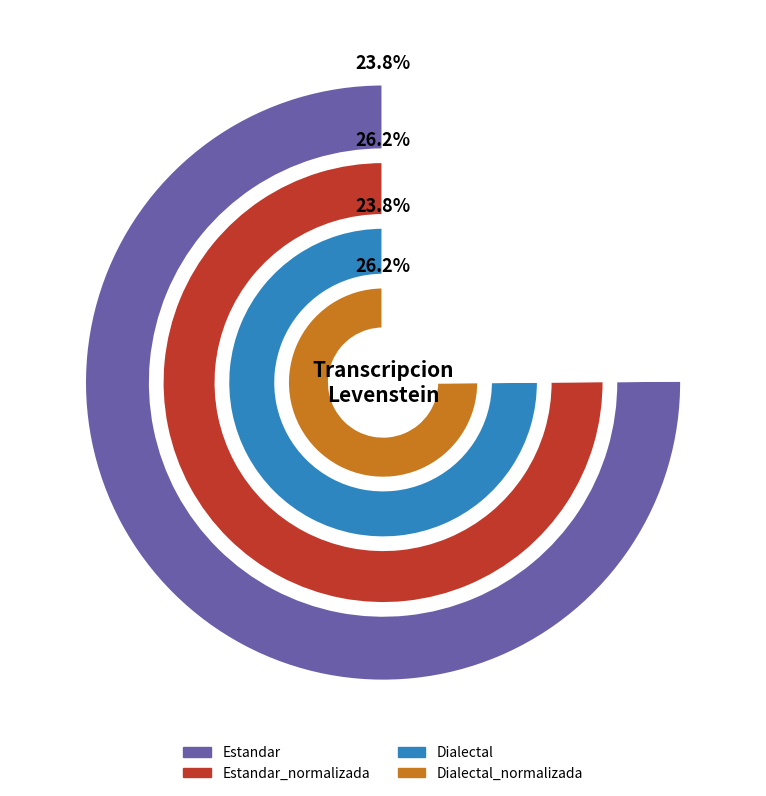

How much of the chart is everything except Dialectal_normalizada?

73.8%